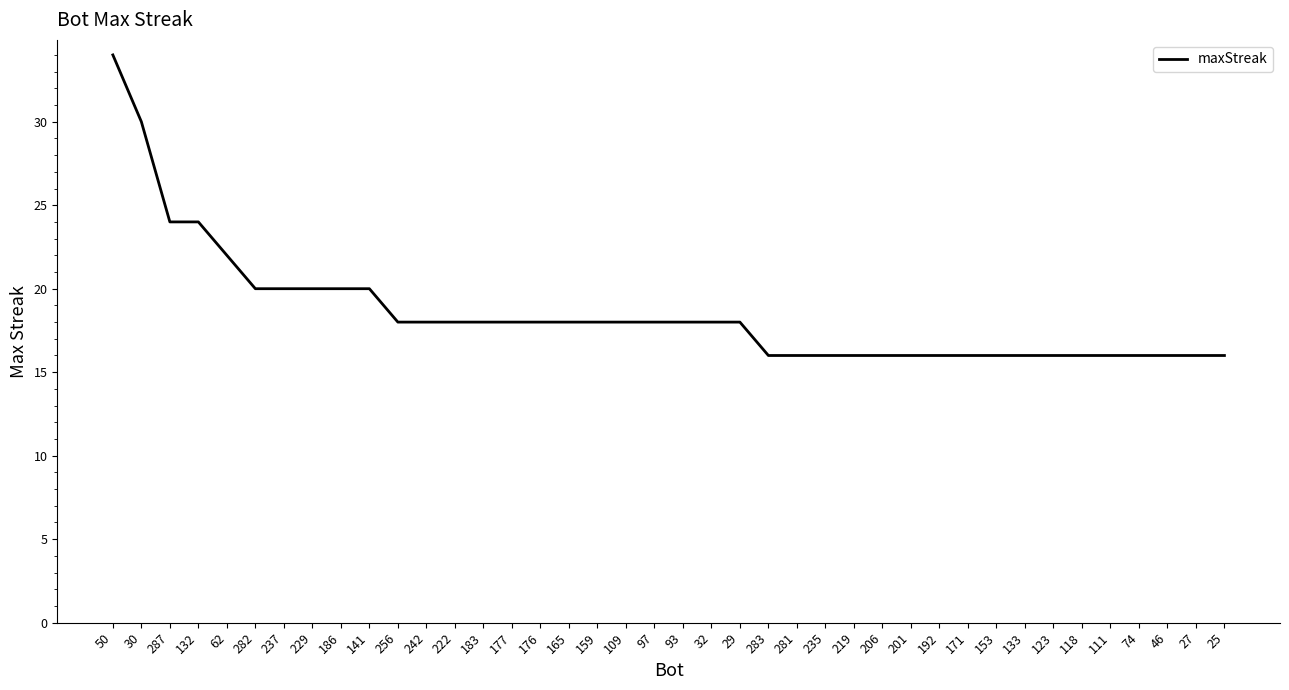

What value does the data have at 46?

16